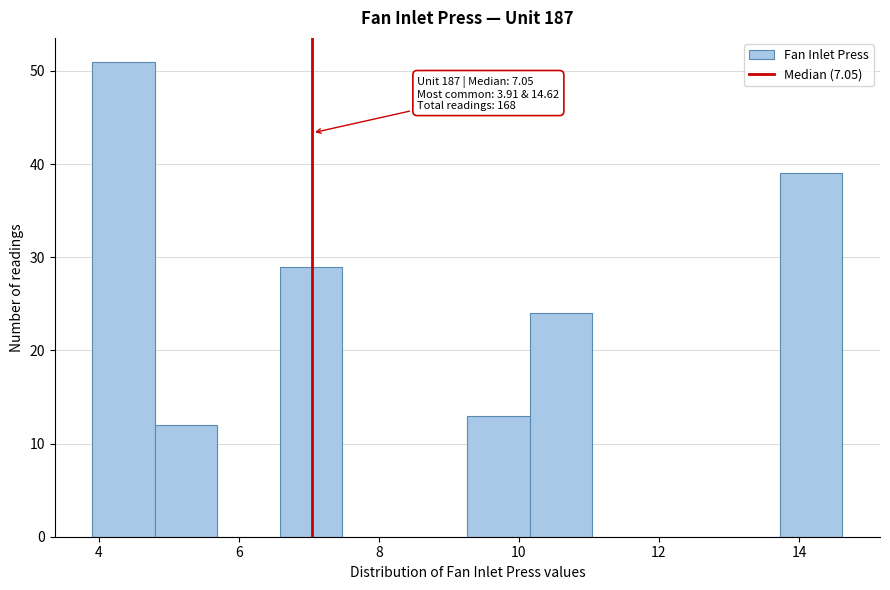

Over which range of the x-axis is the bar tallest?

4.0 to 4.8